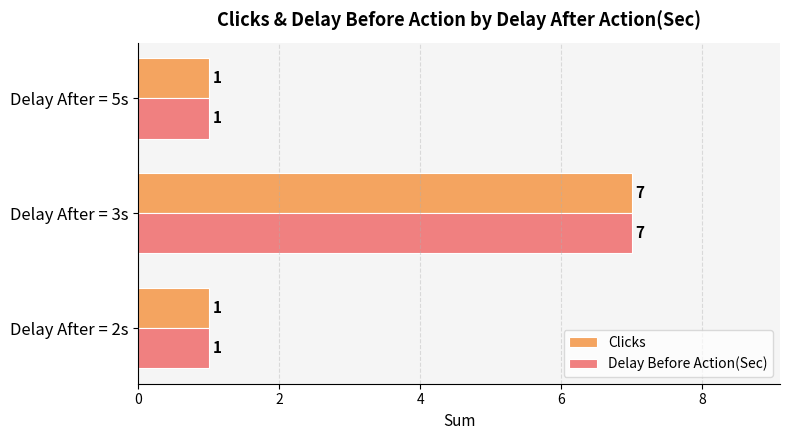

How many Clicks values are between 1 and 7?

3